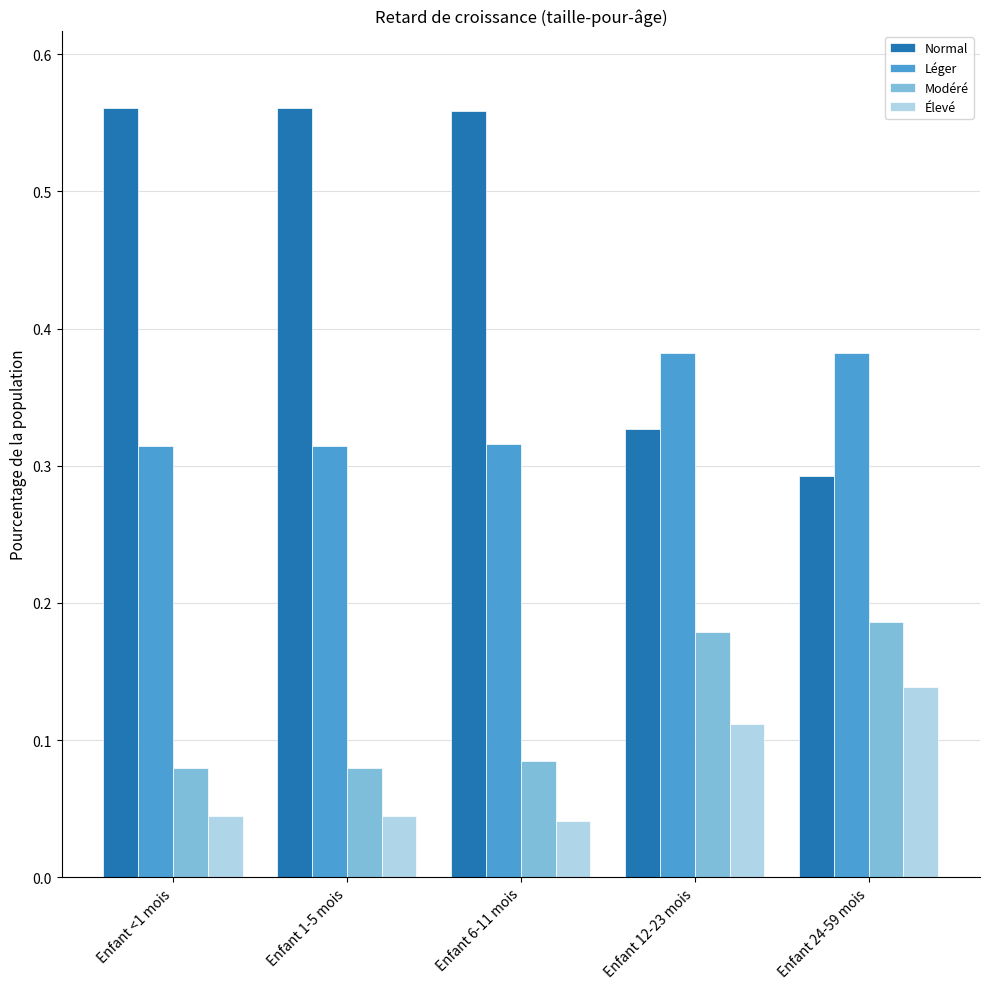

How many distinct data groups are displayed?

4